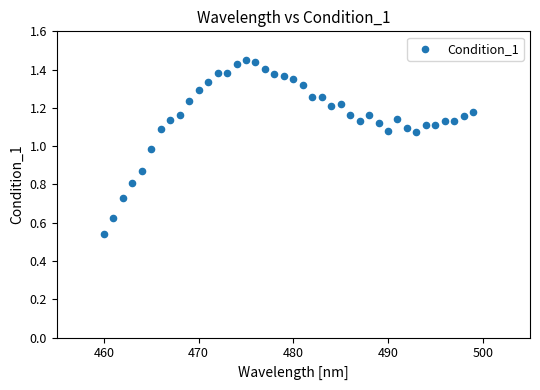

What is the range of X values (max minus min)?

39.0